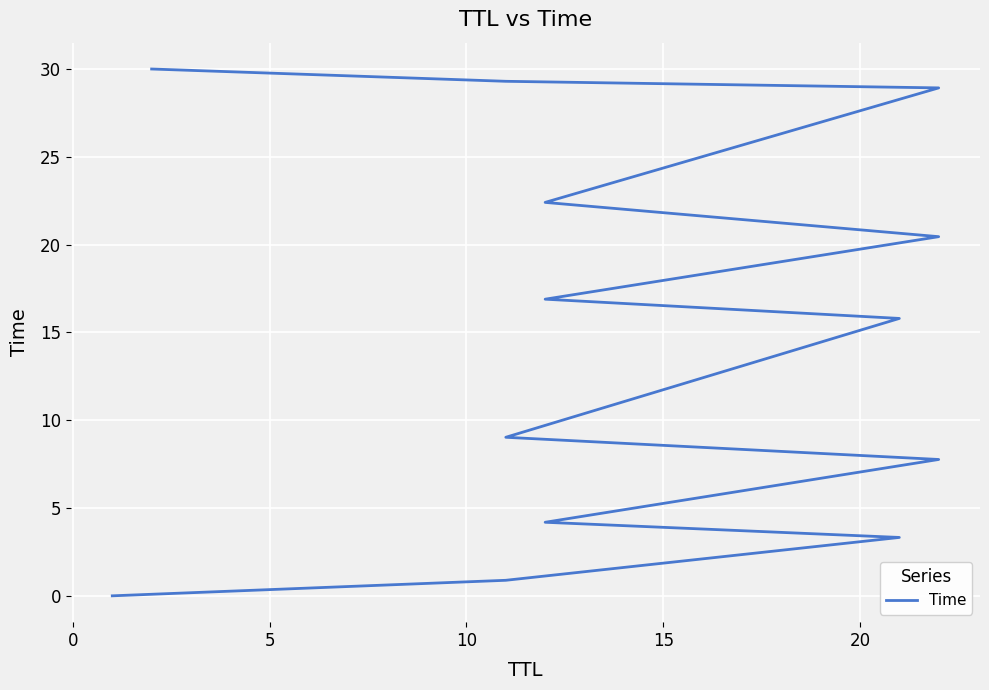

Reading left to right, transcribe all the data shown in this chart.

0.0	0.9	3.3	4.2	7.8	9.0	15.8	16.9	20.5	22.4	28.9	29.3	30.0